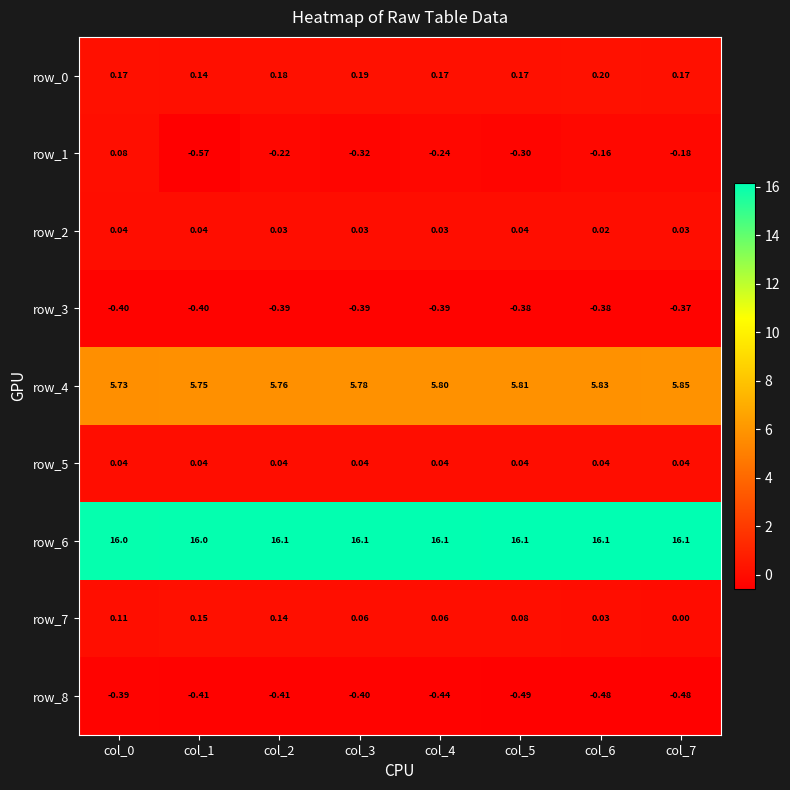

How many distinct data groups are displayed?

9